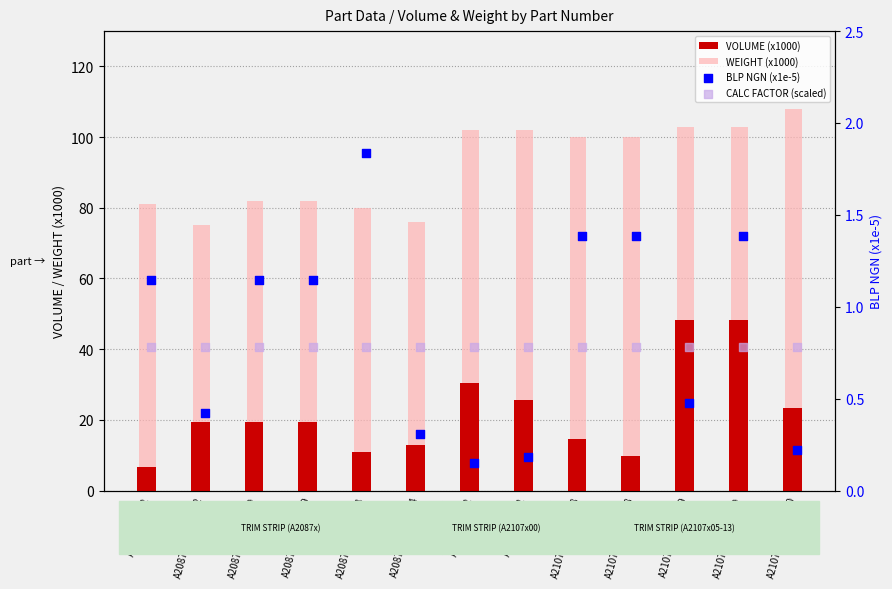

Which series has the largest total across all categories?

WEIGHT (x1000)